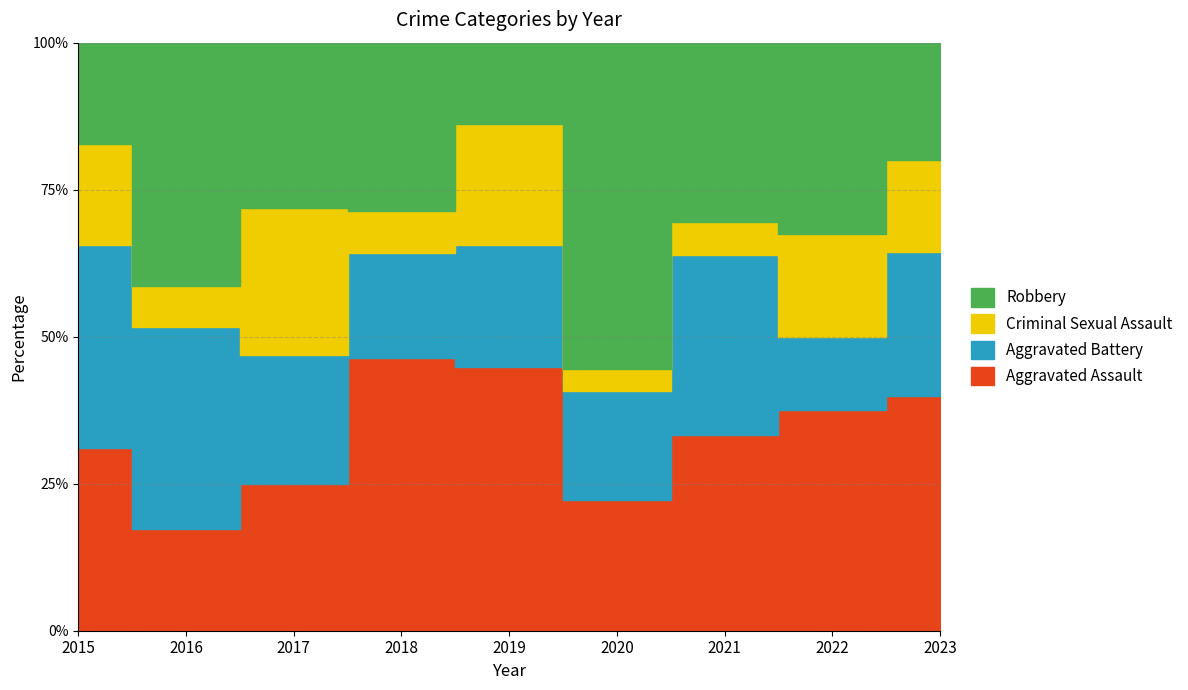

Reading left to right, list all the values displayed in this chart.

Aggravated Assault: 9	5	8	13	13	6	12	15	18
Aggravated Battery: 10	10	7	5	6	5	11	5	11
Criminal Sexual Assault: 5	2	8	2	6	1	2	7	7
Robbery: 5	12	9	8	4	15	11	13	9